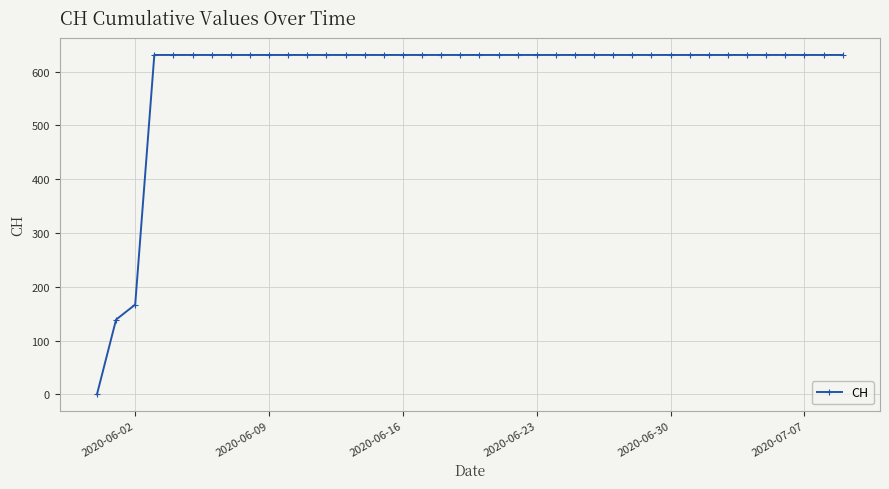

What is the maximum value shown in the chart?

631